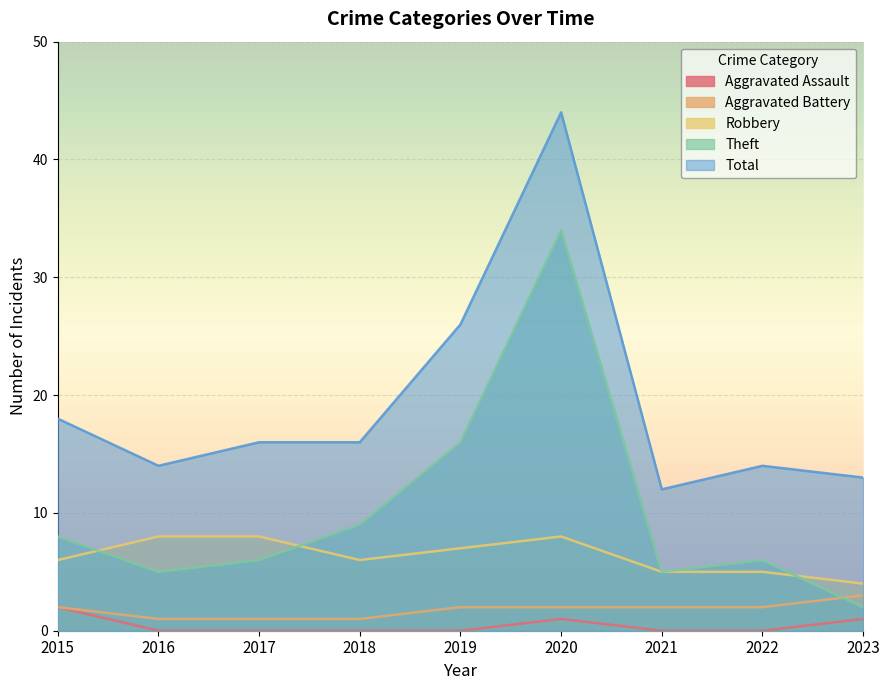

What is the value of the Theft point at the 8th from the left?

6